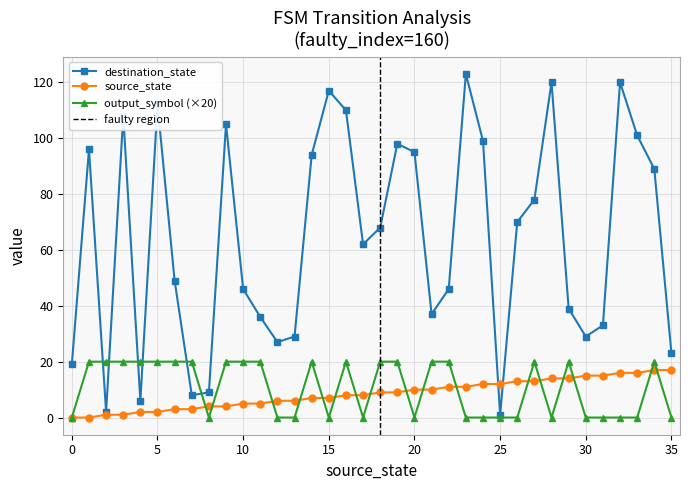

Which has a higher value, 32 or 17?

32